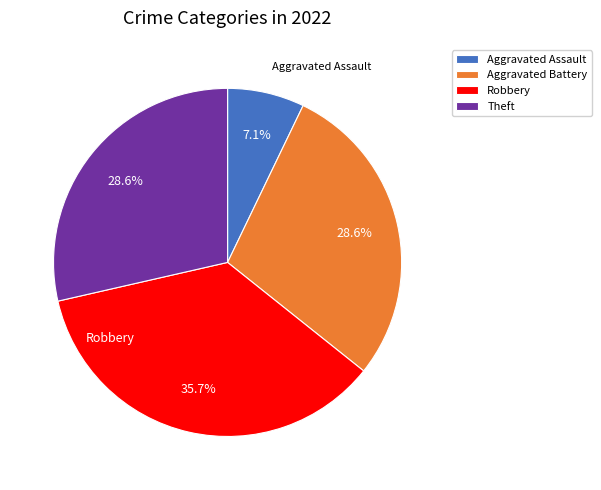

Does Aggravated Assault represent more than half of the total?

No